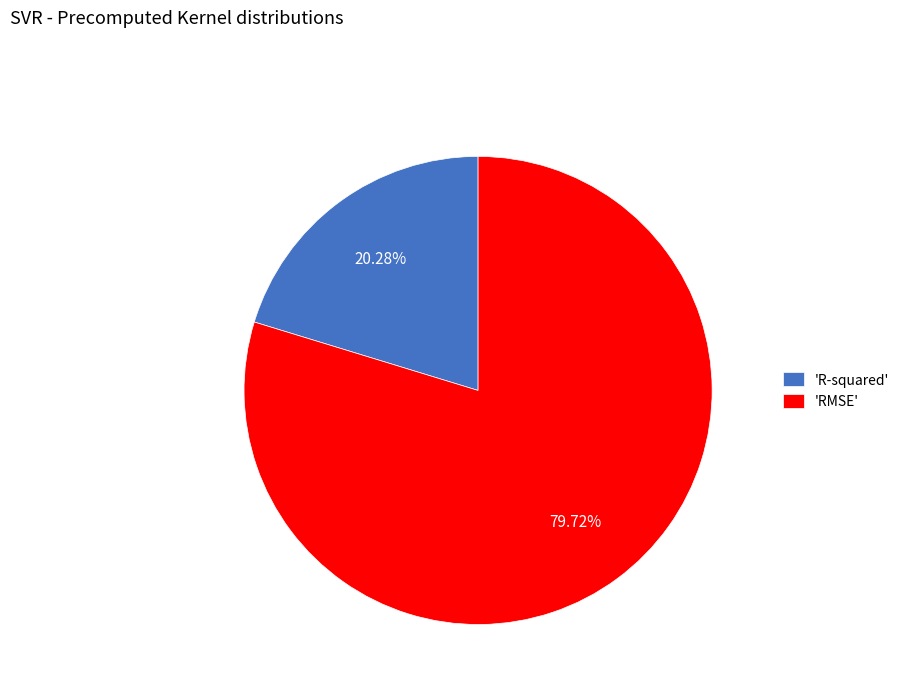

Which has a higher value, 'R-squared' or 'RMSE'?

'RMSE'